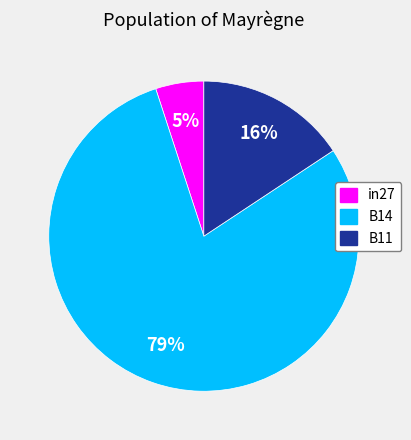

Does B14 account for over 50% of the chart?

Yes